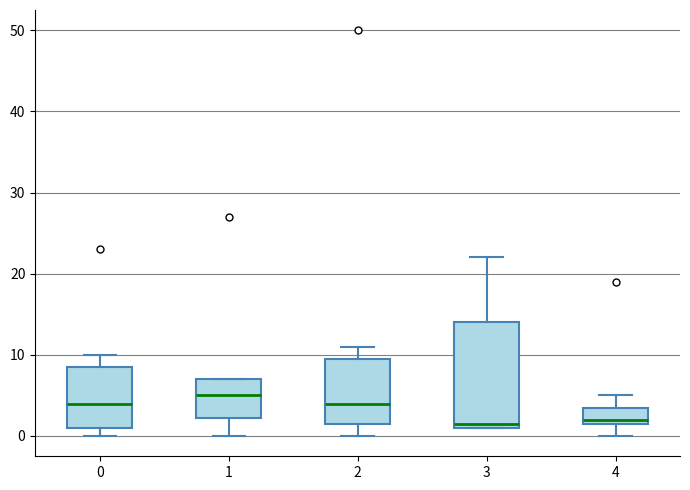

Comparing the boxes themselves (not the whiskers), which one is the tallest?

3